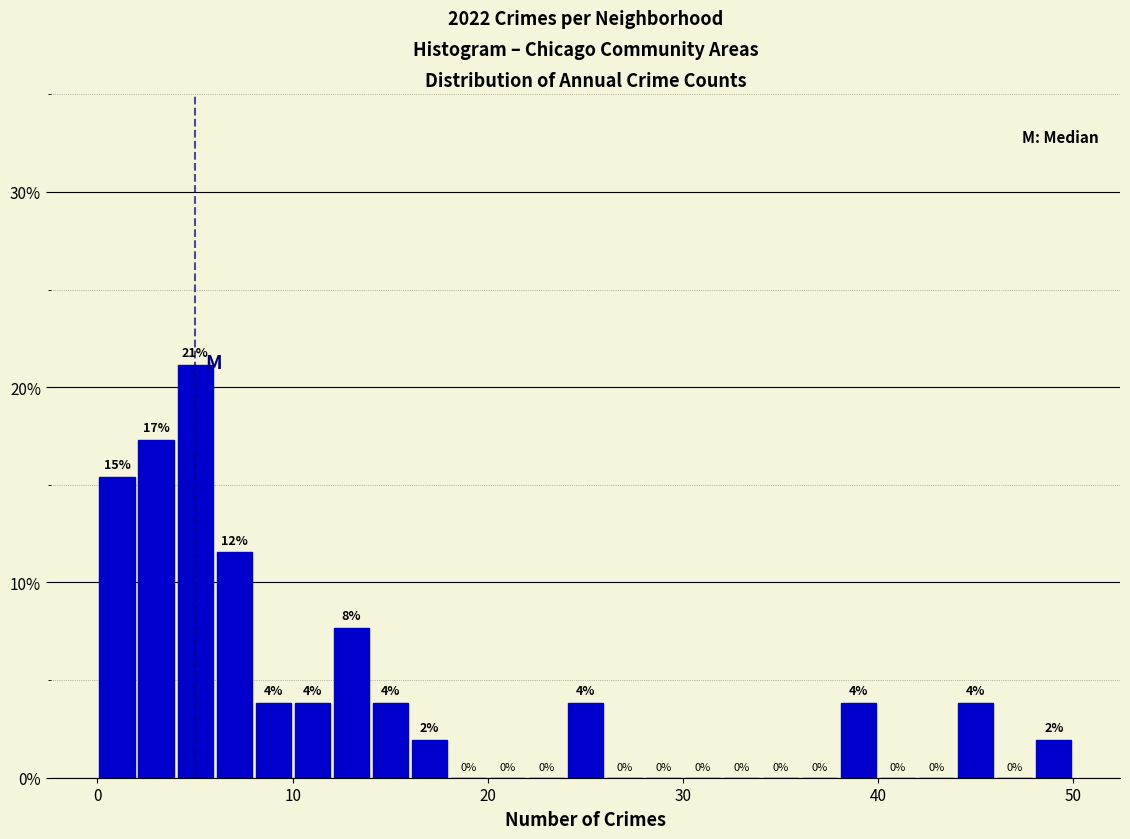

Around what value on the x-axis is the tallest bar? Give the approximate position of its centre, as read against the axis.

5